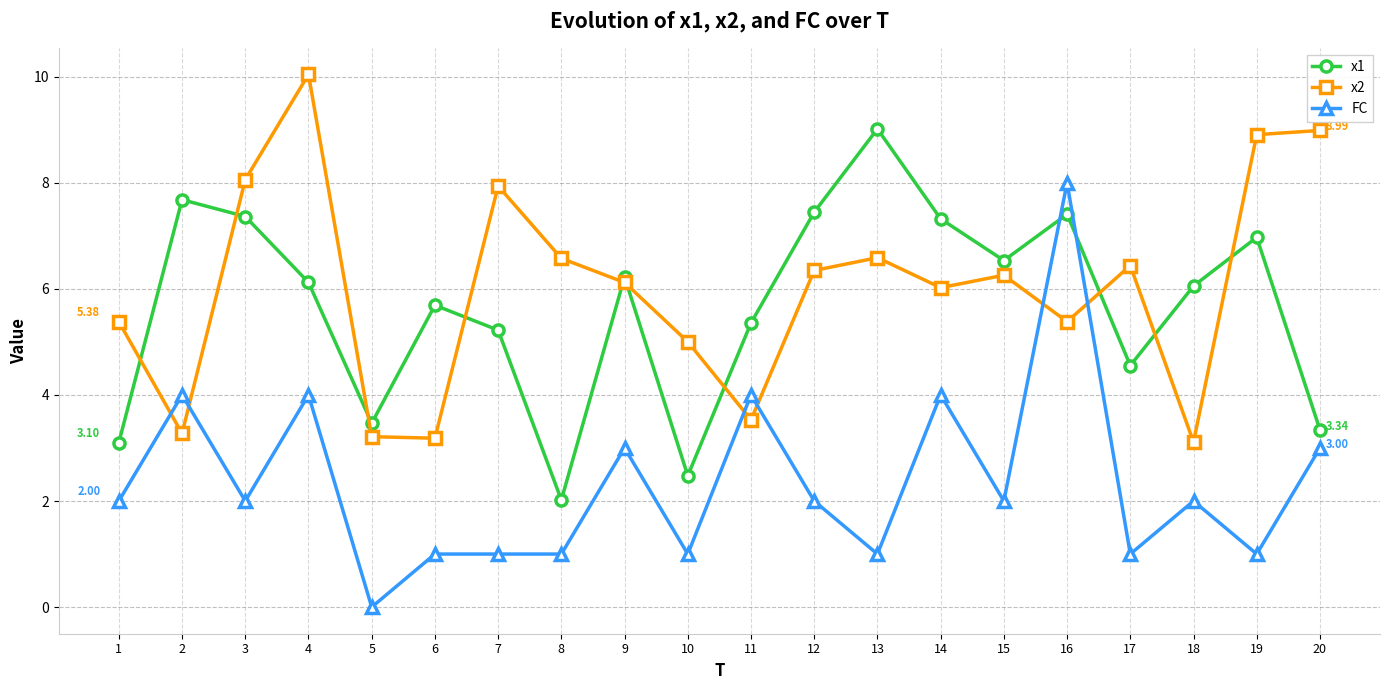

At how many categories does at least one series exceed 4?

19